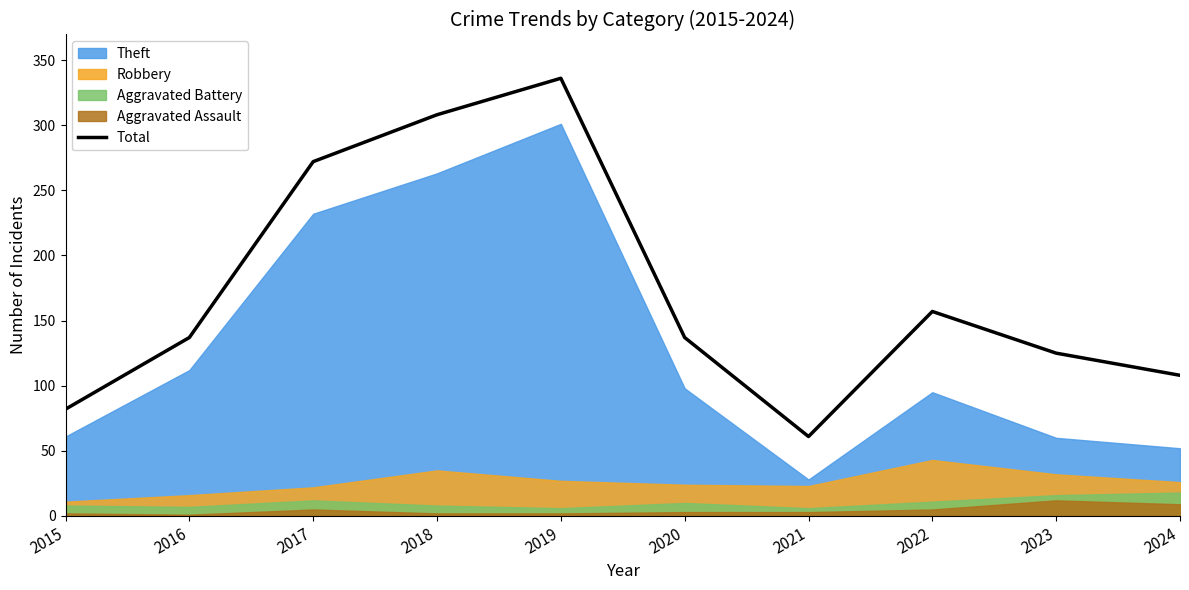

Which label corresponds to the smallest value in the chart?

2021